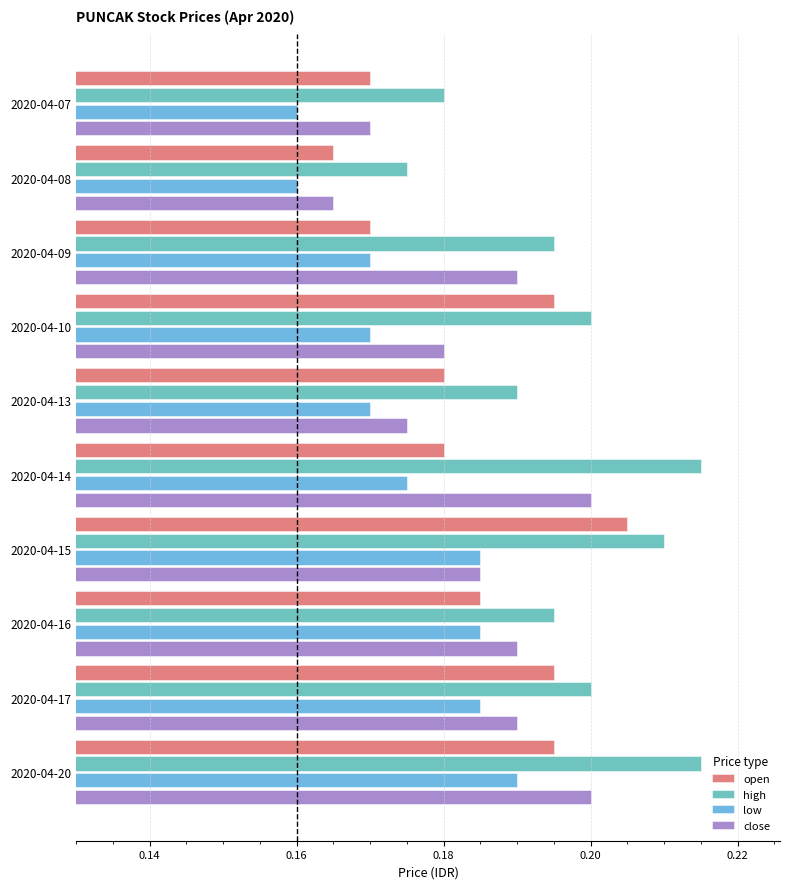

At 2020-04-20, list the series in order from largest to smallest.

high, close, open, low